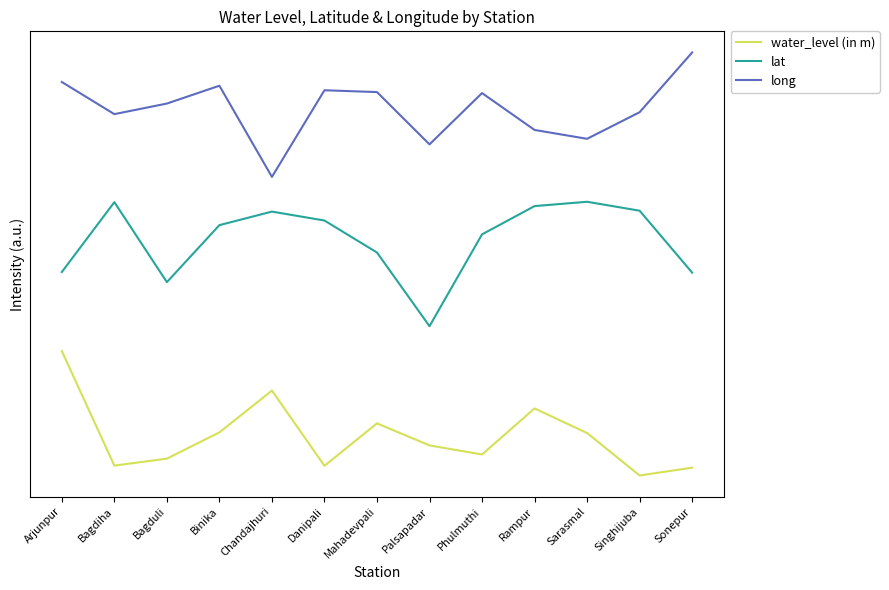

At which category does lat reach its first local peak?

Bagdiha